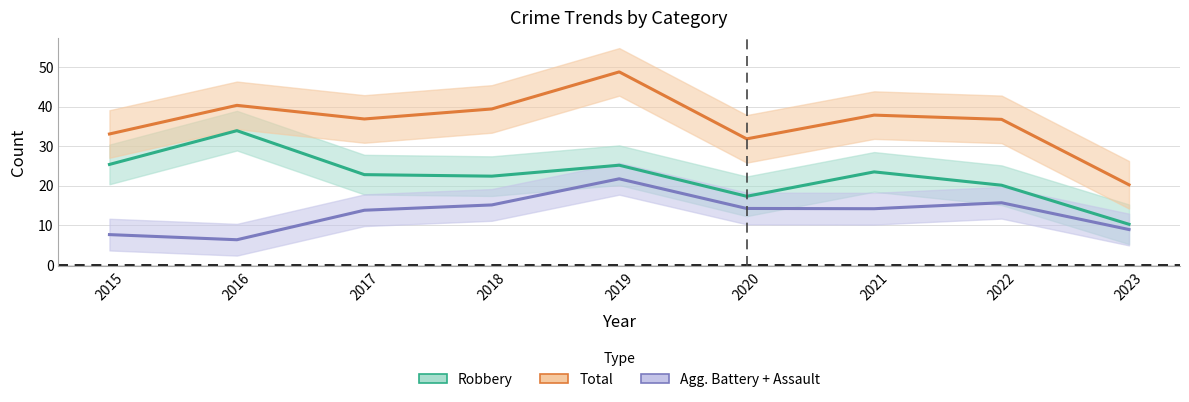

Which series has the largest total across all categories?

Total